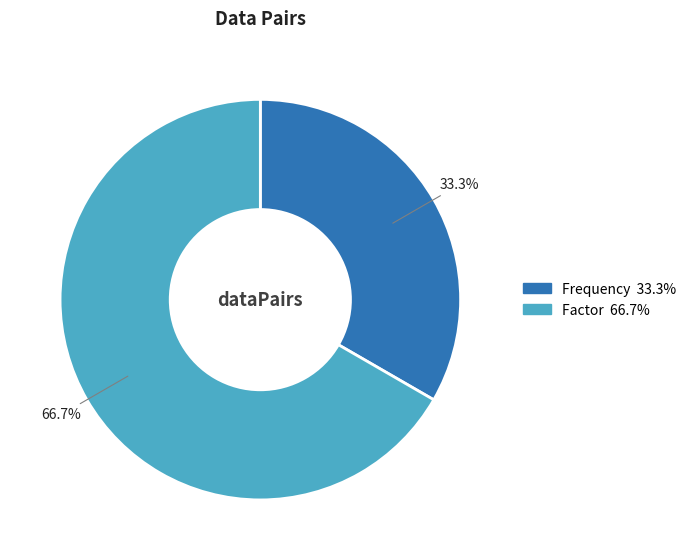

To the nearest percent, what is the difference between the largest and smallest slice percentages?

33%